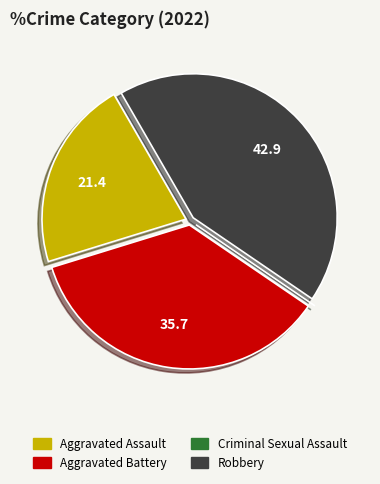

Which category has the biggest portion of the pie?

Robbery